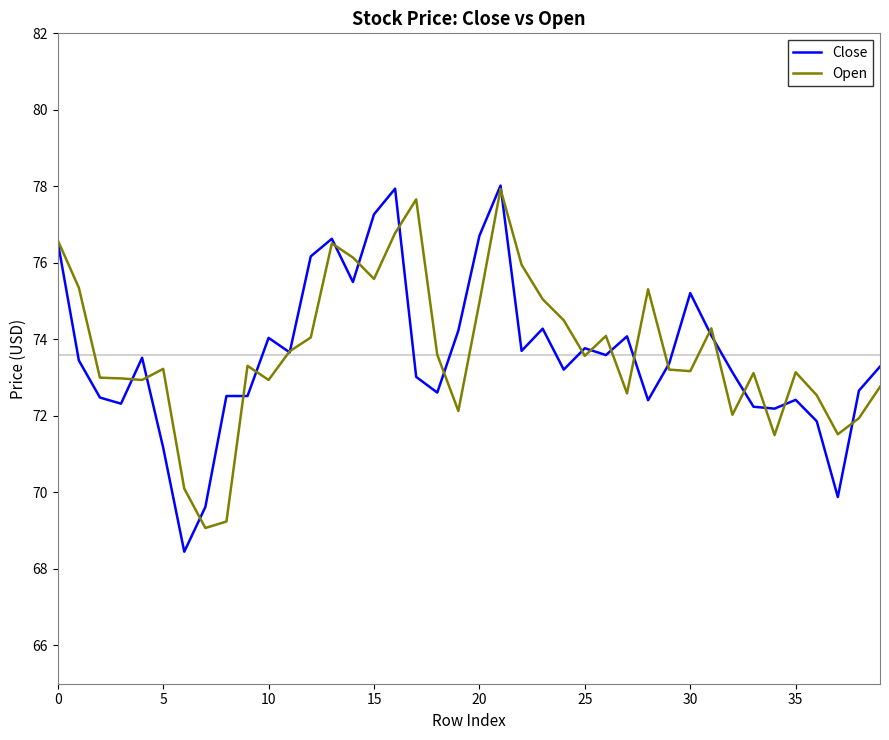

What is the minimum value shown in the chart?

68.5